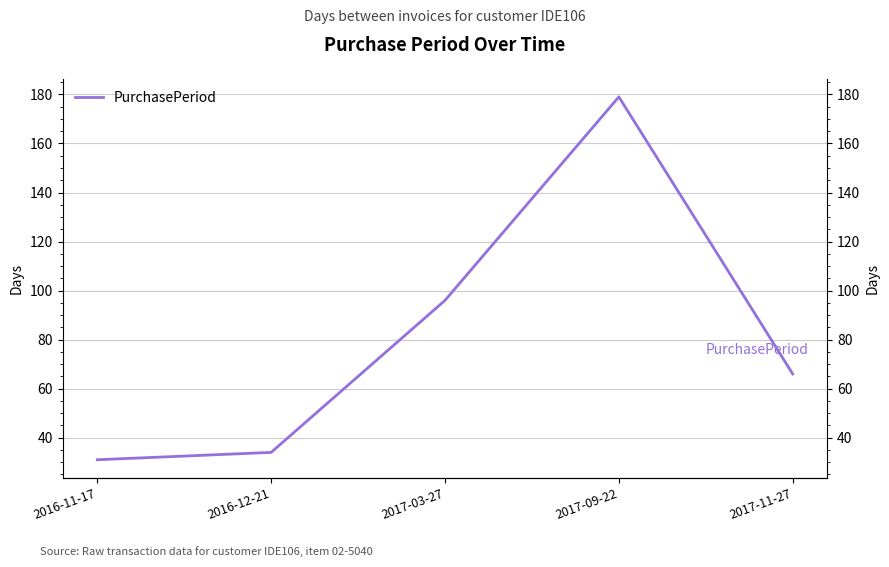

Where is the first local maximum?

2017-09-22